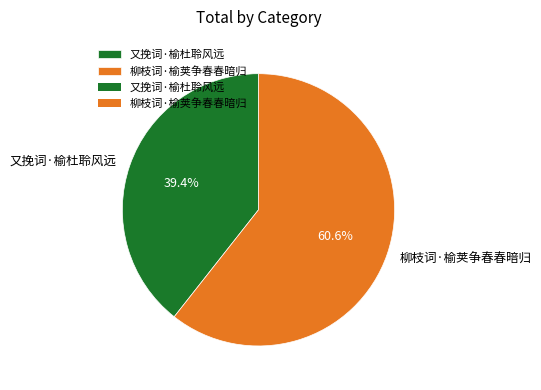

What is the smallest slice in the pie chart?

又挽词·榆杜聆风远